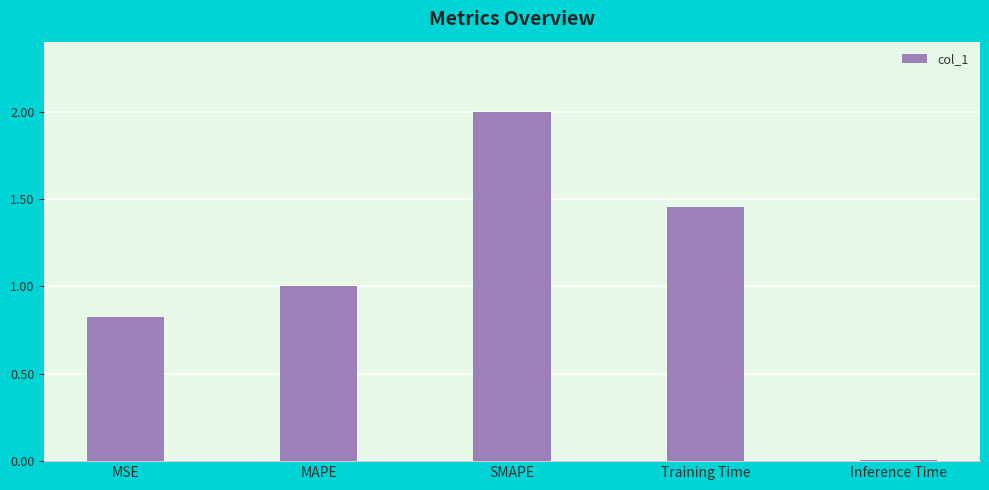

At which label does the data first exceed 1?

MAPE